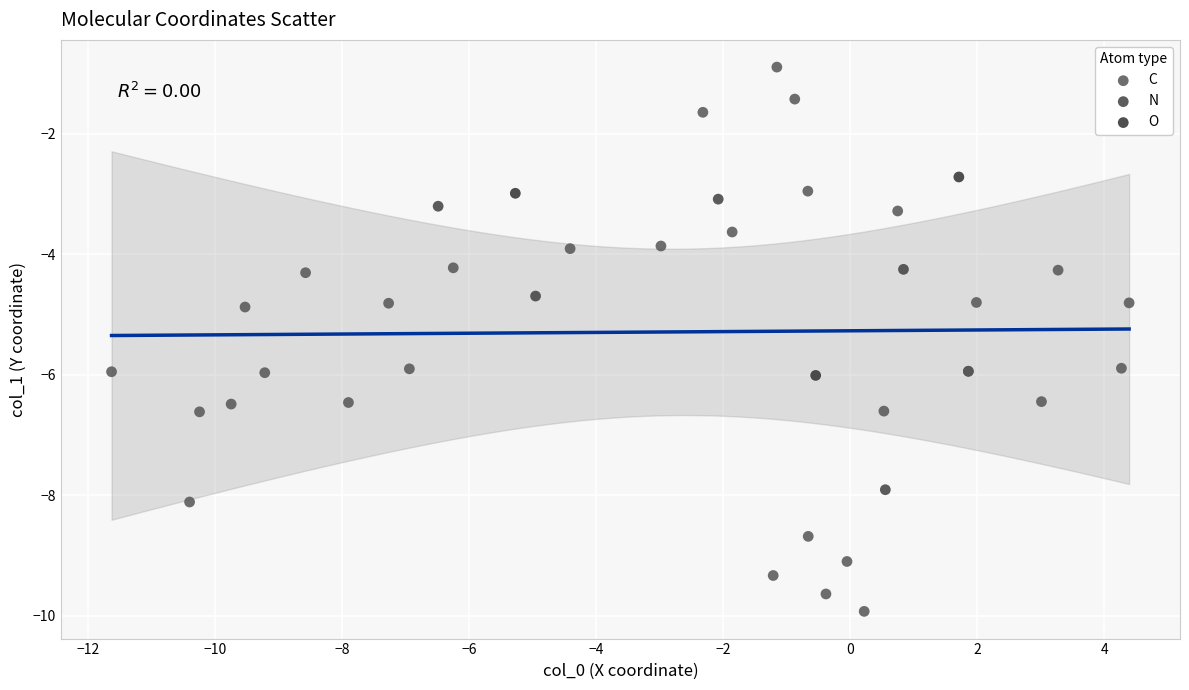

Which series reaches the maximum Y coordinate?

C